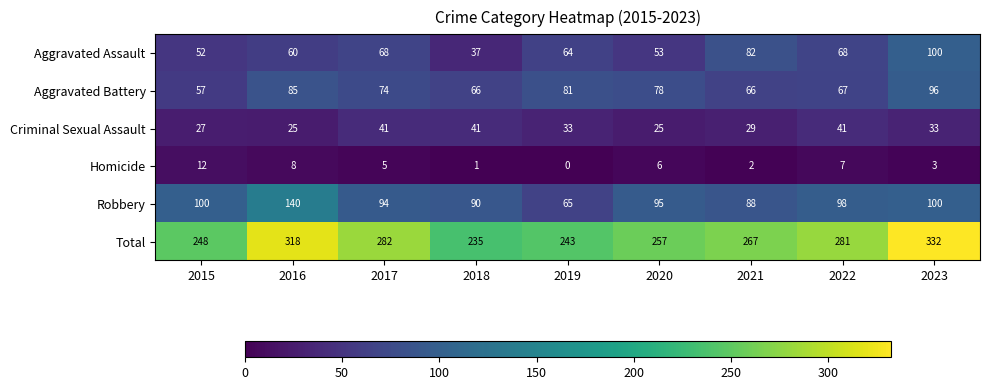

What is the total value across all series at 2021?

534